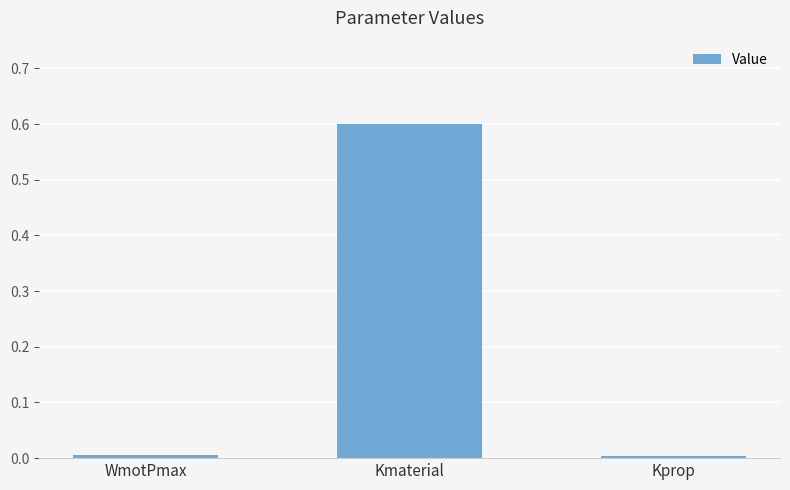

What is the change in value from Kmaterial to Kprop?

-0.6